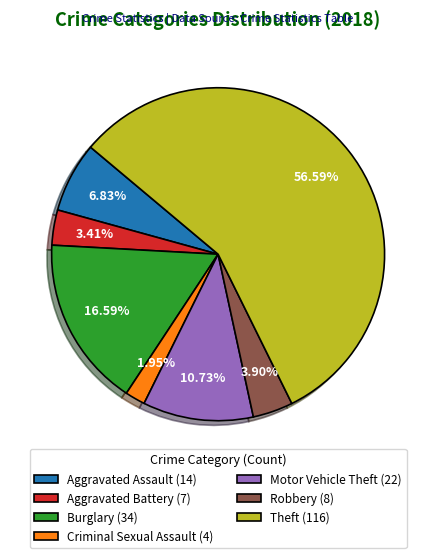

What is the largest slice in the pie chart?

Theft